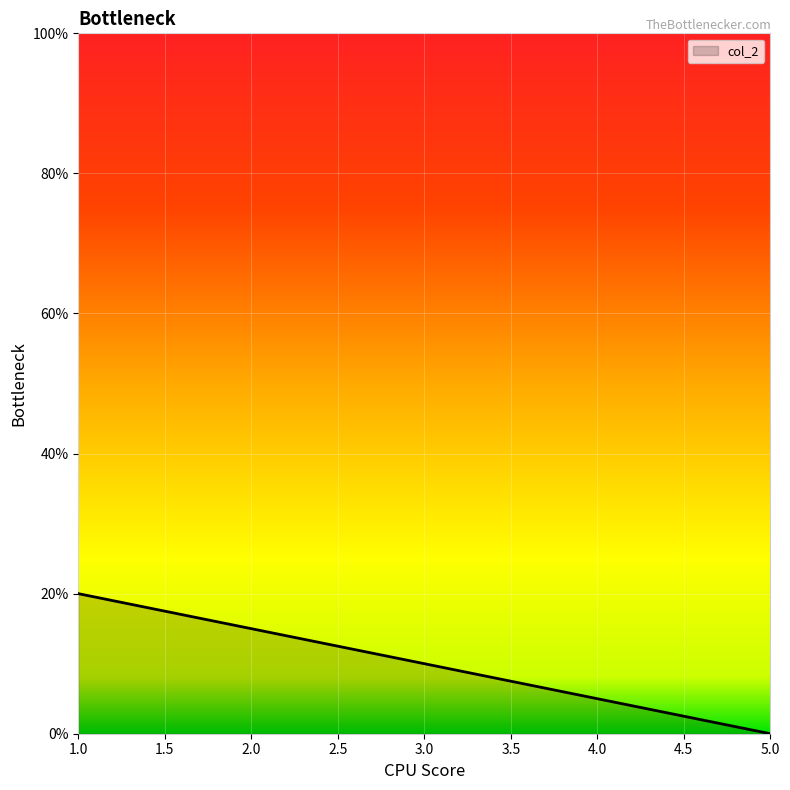

What is the change in value from 3.0 to 4.0?

-5